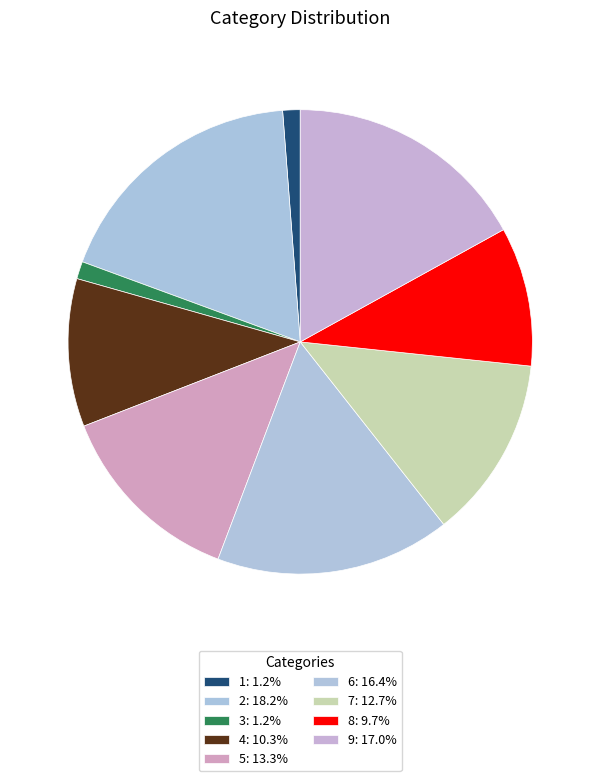

Does 5 represent more than half of the total?

No